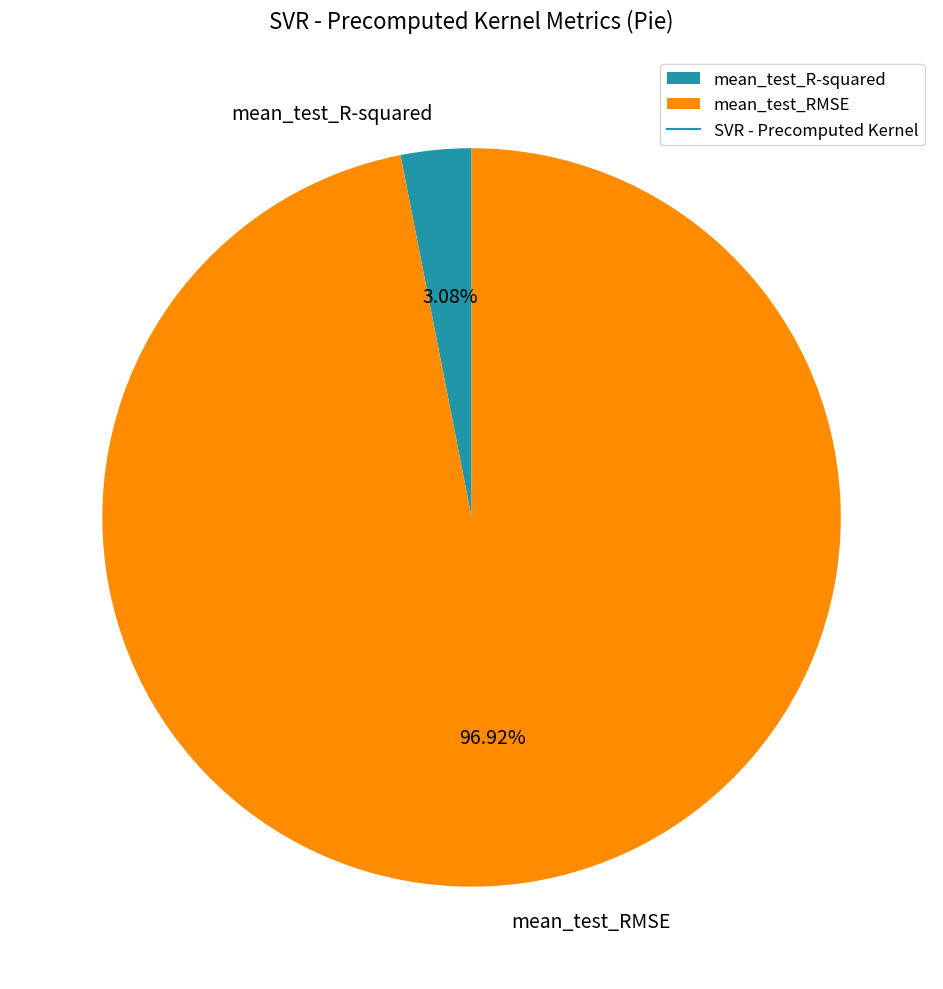

How many segments does this pie chart have?

2